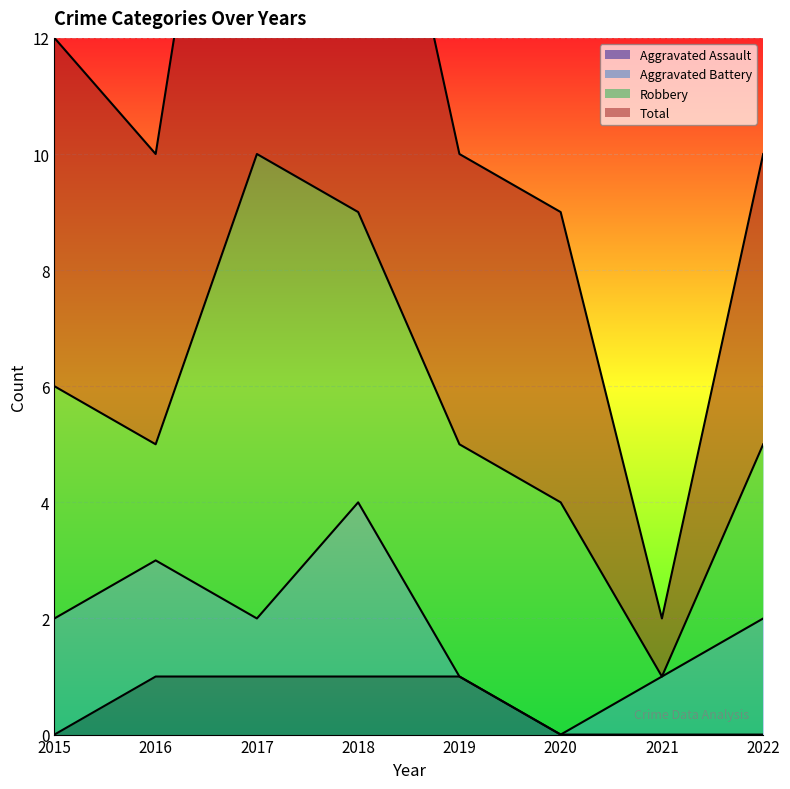

What is the difference between the highest and lowest values at 2022?

10